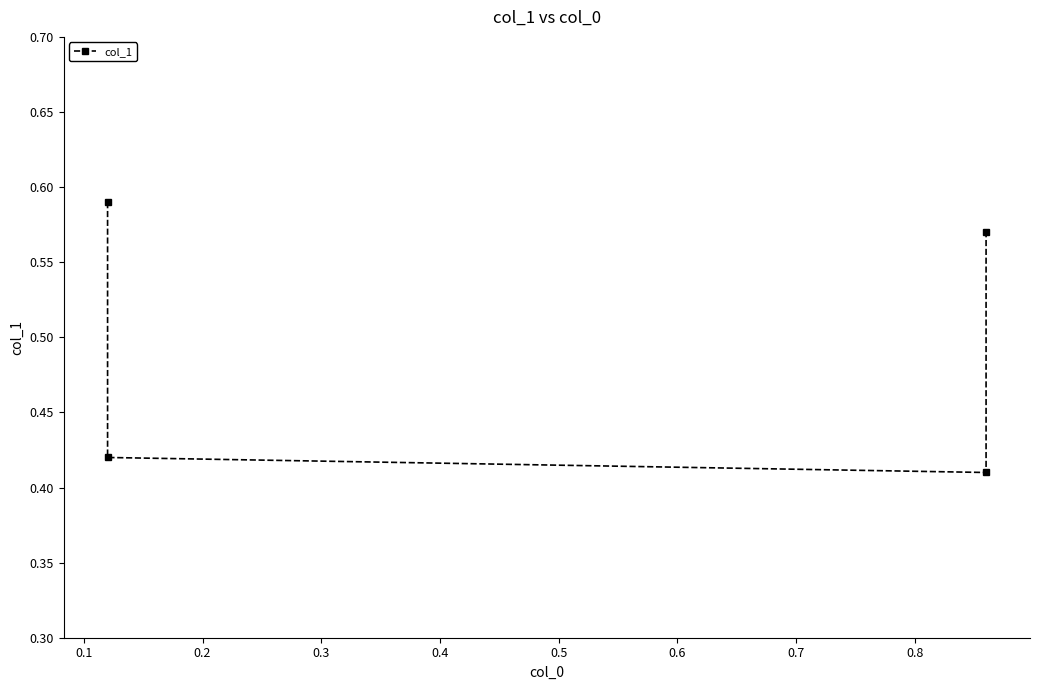

How many points are lower than both their immediate neighbors (excluding endpoints)?

1